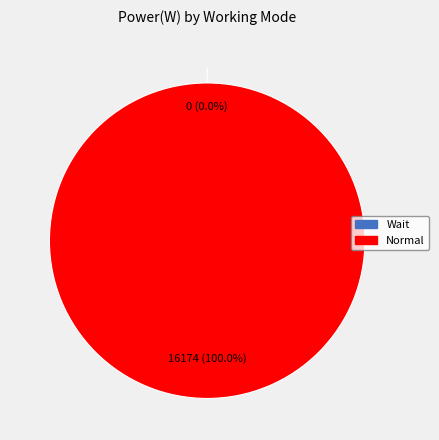

How many slices are in this pie chart?

2